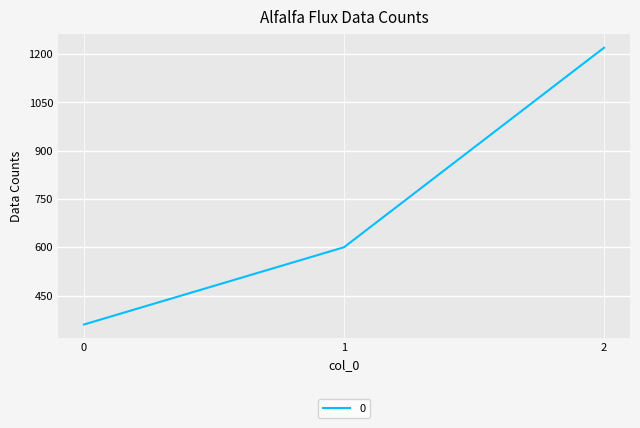

Reading right to left, extract all data points from this chart.

2=1220	1=600	0=360